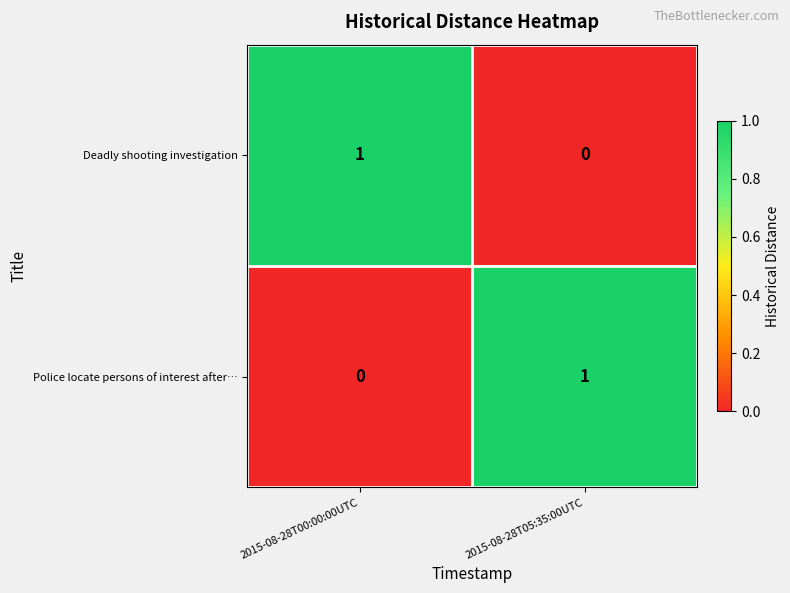

True or false: Deadly shooting investigation has a value of 1 at 2015-08-28T00:00:00UTC.

True